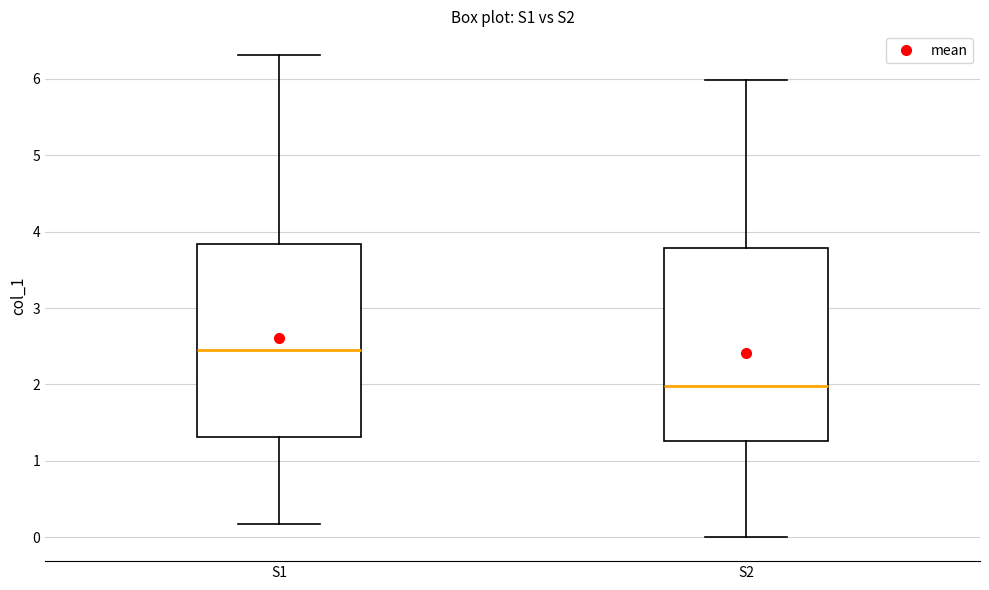

Reading left to right, transcribe this box plot: for each box, give where its median line is, the range the box spans, and where its two whiskers end, as read against the y-axis. The values are not printed on the chart, so give them approximately, as read against the axis.

S1: median 2.5, box 1.3 to 3.8, whiskers 0.2 to 6.3
S2: median 2.0, box 1.3 to 3.8, whiskers 0.0 to 6.0